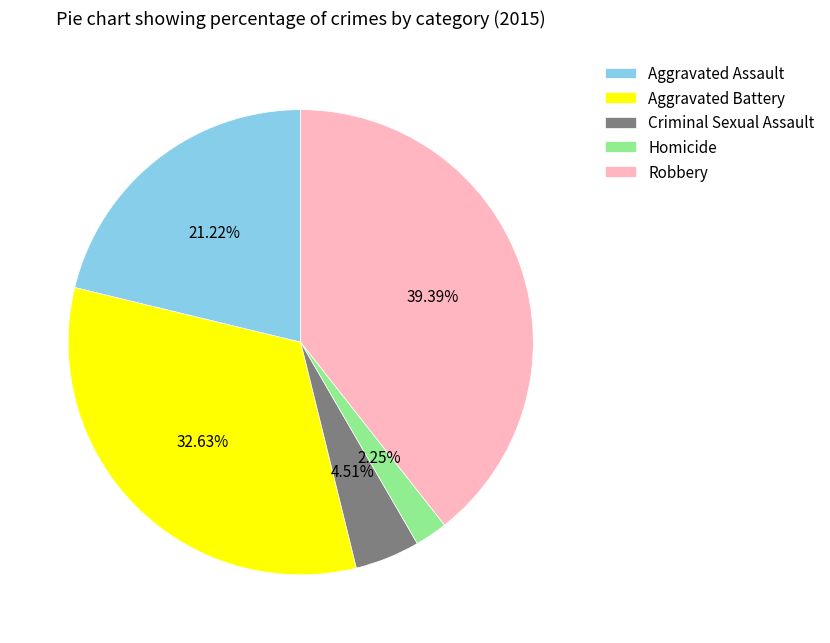

To the nearest percent, what portion does Robbery represent?

39%